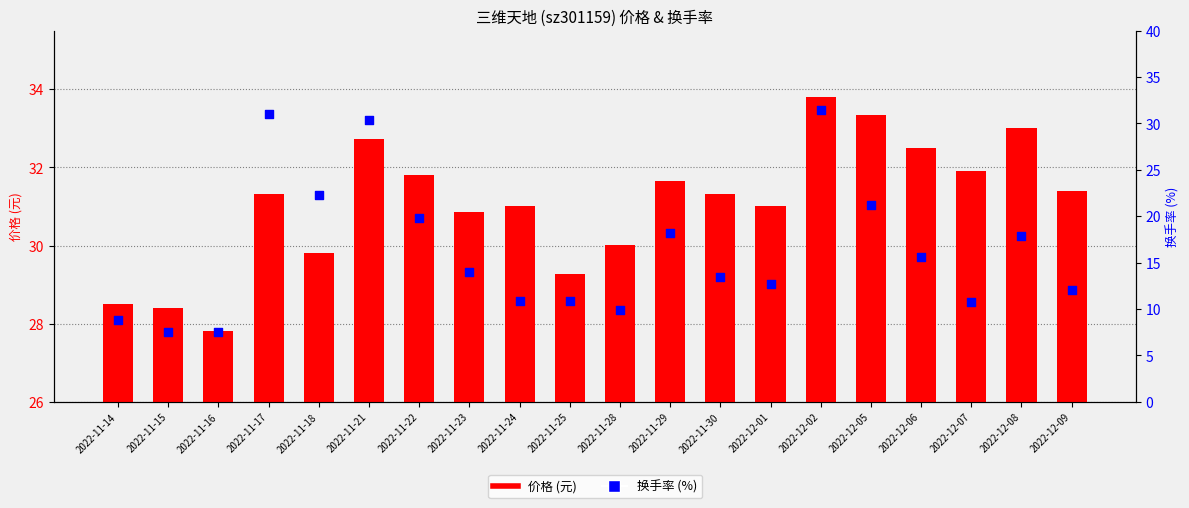

At which category is the sum across all series the highest?

2022-12-02